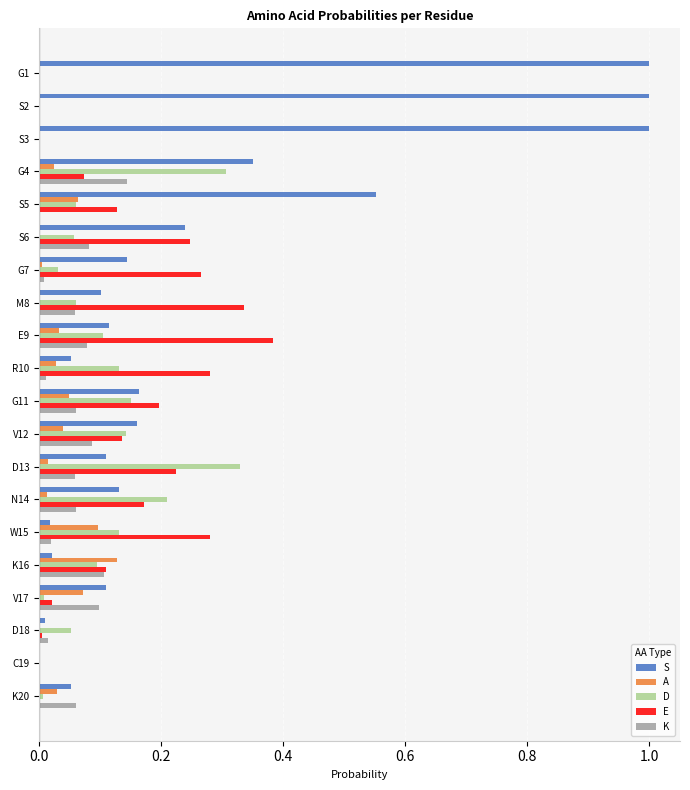

How many series are shown in this chart?

5